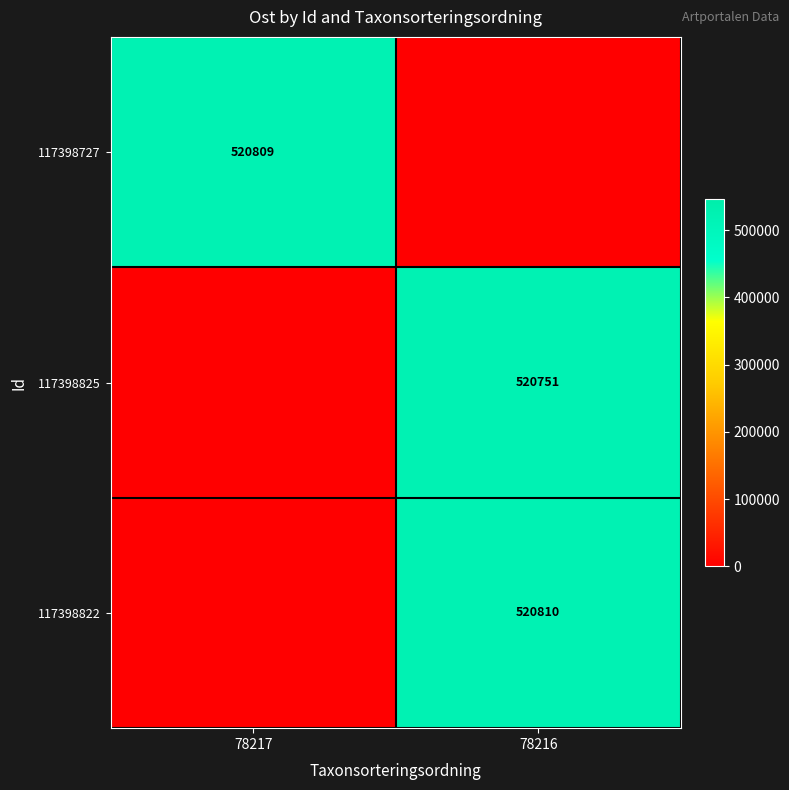

True or false: 117398825 has a value of 520751 at 78216.

True